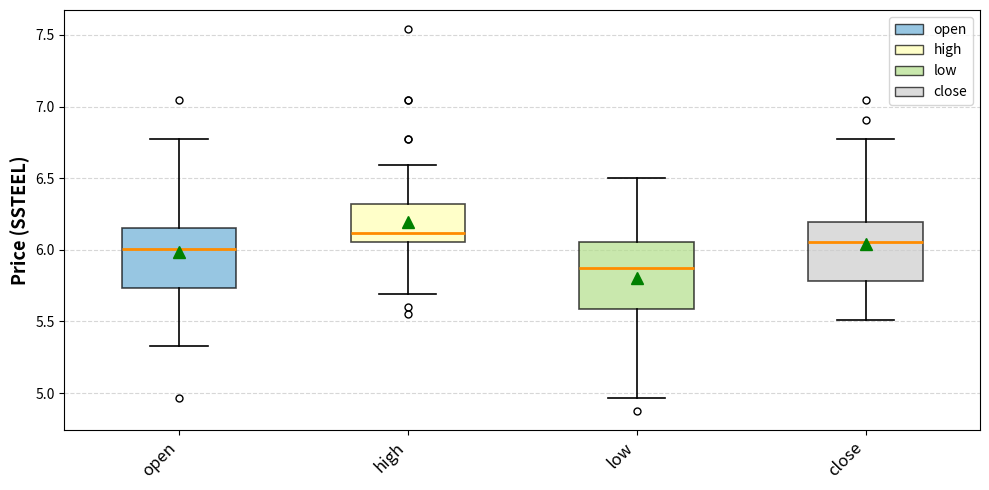

Reading left to right, read every box against the y-axis: the position of its median line, the range the box covers, and the ends of its whiskers. The values are not printed on the chart, so give them approximately, as read against the axis.

open: median 6.00, box 5.75 to 6.15, whiskers 5.35 to 6.75
high: median 6.10, box 6.05 to 6.30, whiskers 5.70 to 6.60
low: median 5.85, box 5.60 to 6.05, whiskers 4.95 to 6.50
close: median 6.05, box 5.80 to 6.20, whiskers 5.50 to 6.75